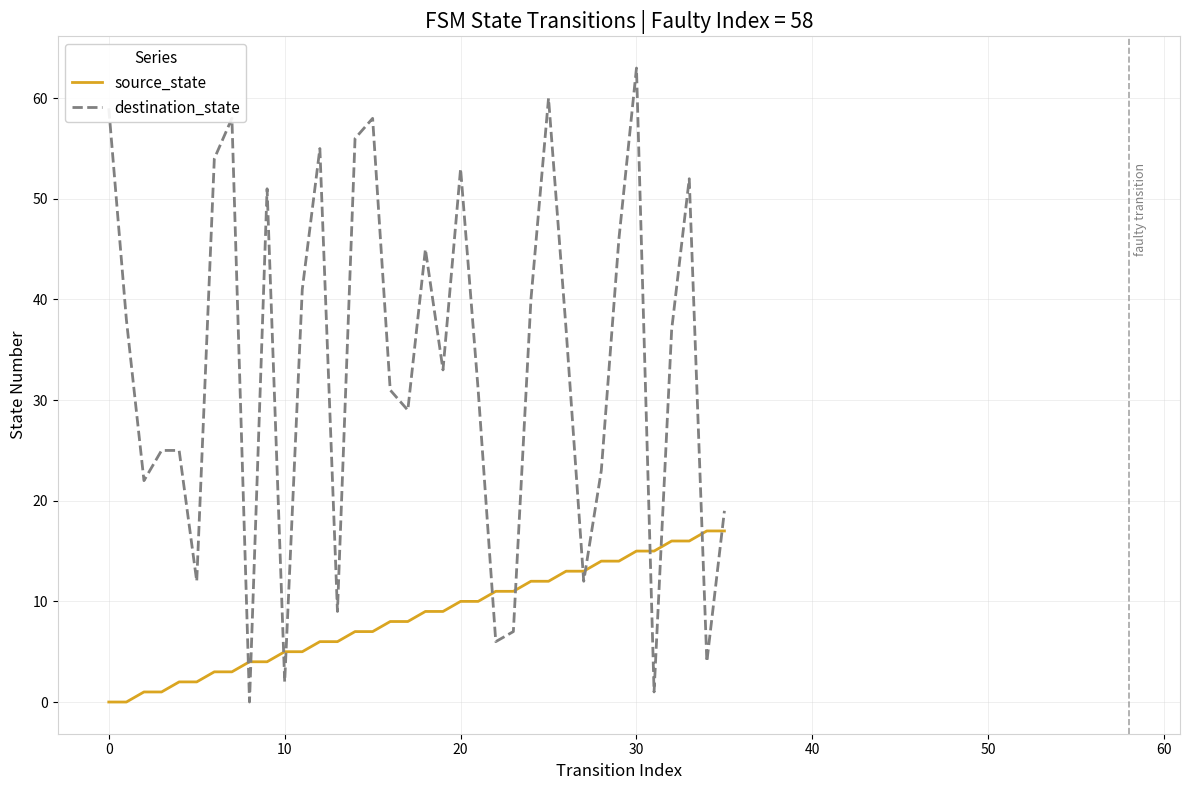

True or false: destination_state and source_state cross at least once.

True